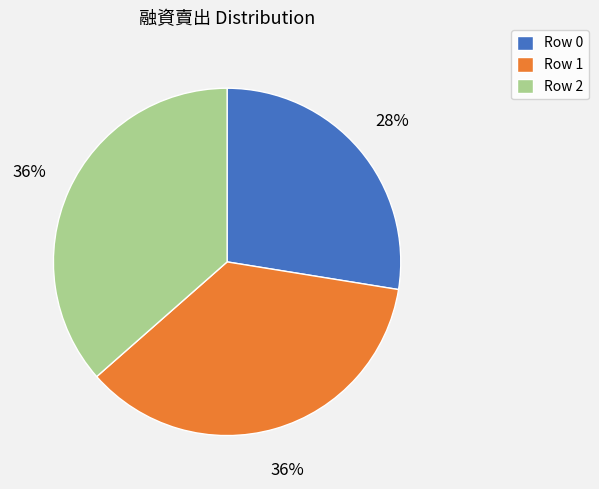

Which has a higher value, Row 1 or Row 0?

Row 1